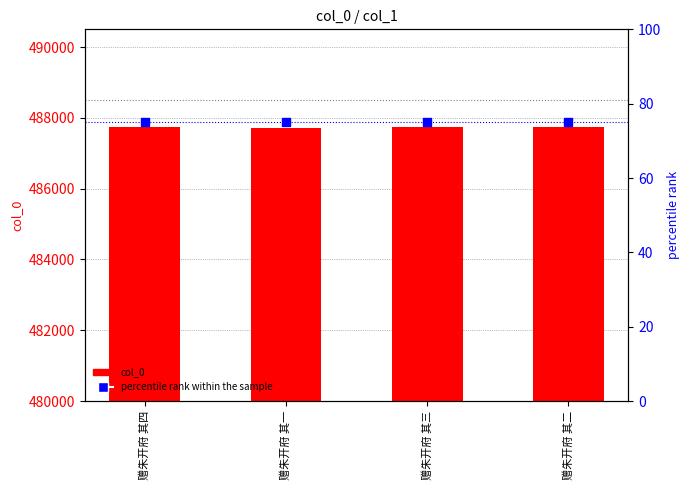

Which series has the largest total across all categories?

col_0